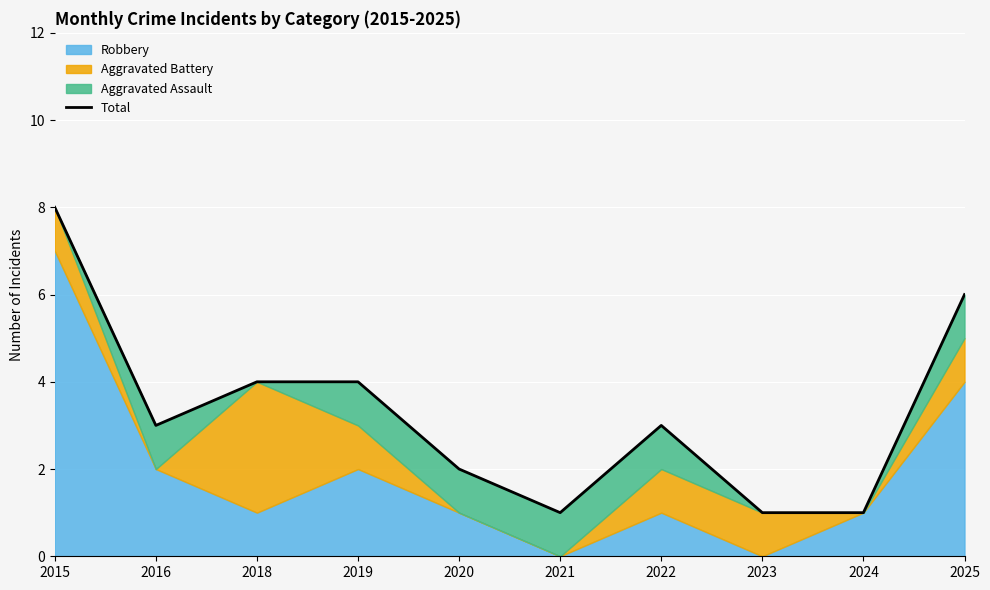

How many values are below 3?

4